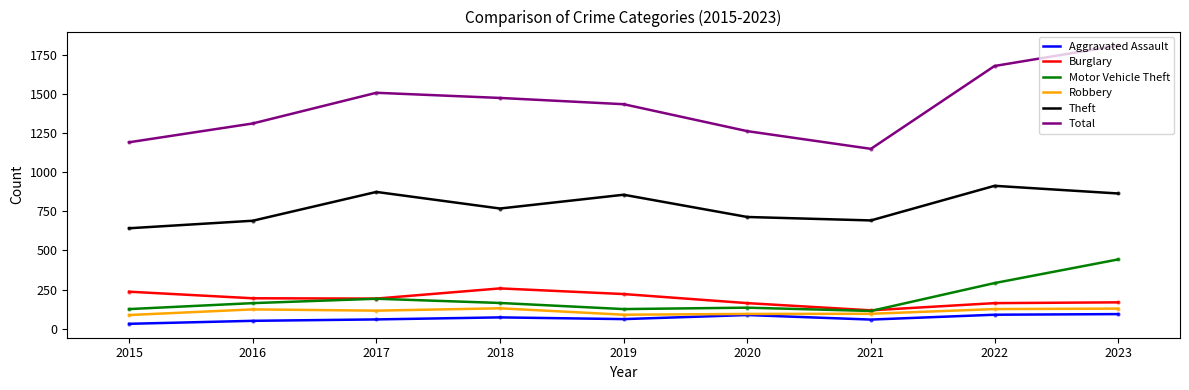

At how many categories does at least one series exceed 165?

9